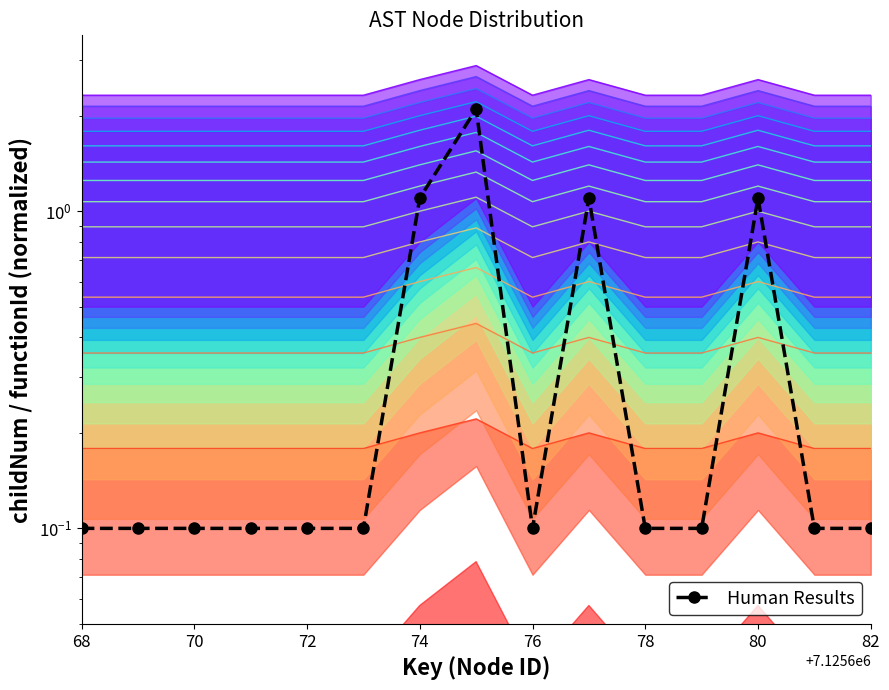

At which category does the data reach its first local valley?

76